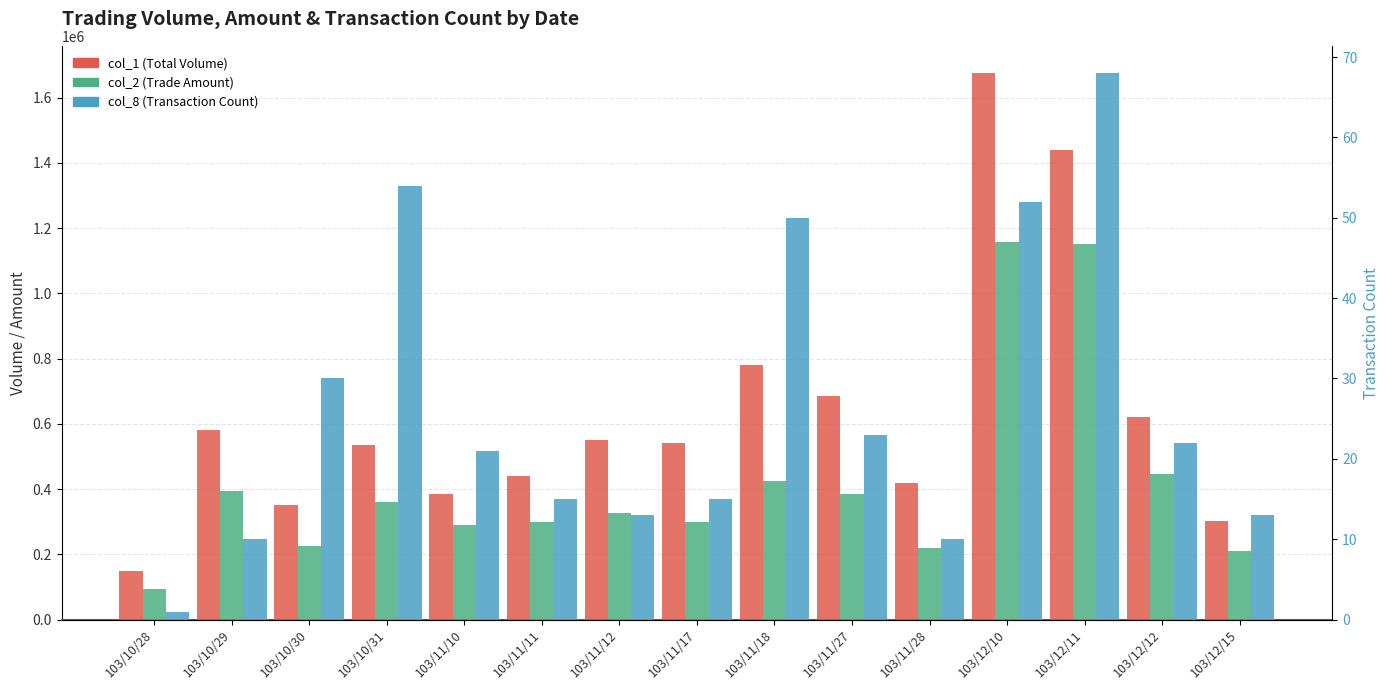

Reading left to right, what are all the values shown in this chart?

col_1 (Total Volume): 103/10/28=150000	103/10/29=580000	103/10/30=350000	103/10/31=535000	103/11/10=385000	103/11/11=440000	103/11/12=550000	103/11/17=540000	103/11/18=780000	103/11/27=686000	103/11/28=420000	103/12/10=1675000	103/12/11=1439000	103/12/12=622000	103/12/15=303000
col_2 (Trade Amount): 103/10/28=94500	103/10/29=393200	103/10/30=226700	103/10/31=358900	103/11/10=288600	103/11/11=298200	103/11/12=326600	103/11/17=300400	103/11/18=425100	103/11/27=385930	103/11/28=219460	103/12/10=1155990	103/12/11=1151180	103/12/12=446880	103/12/15=208610
col_8 (Transaction Count): 103/10/28=1	103/10/29=10	103/10/30=30	103/10/31=54	103/11/10=21	103/11/11=15	103/11/12=13	103/11/17=15	103/11/18=50	103/11/27=23	103/11/28=10	103/12/10=52	103/12/11=68	103/12/12=22	103/12/15=13